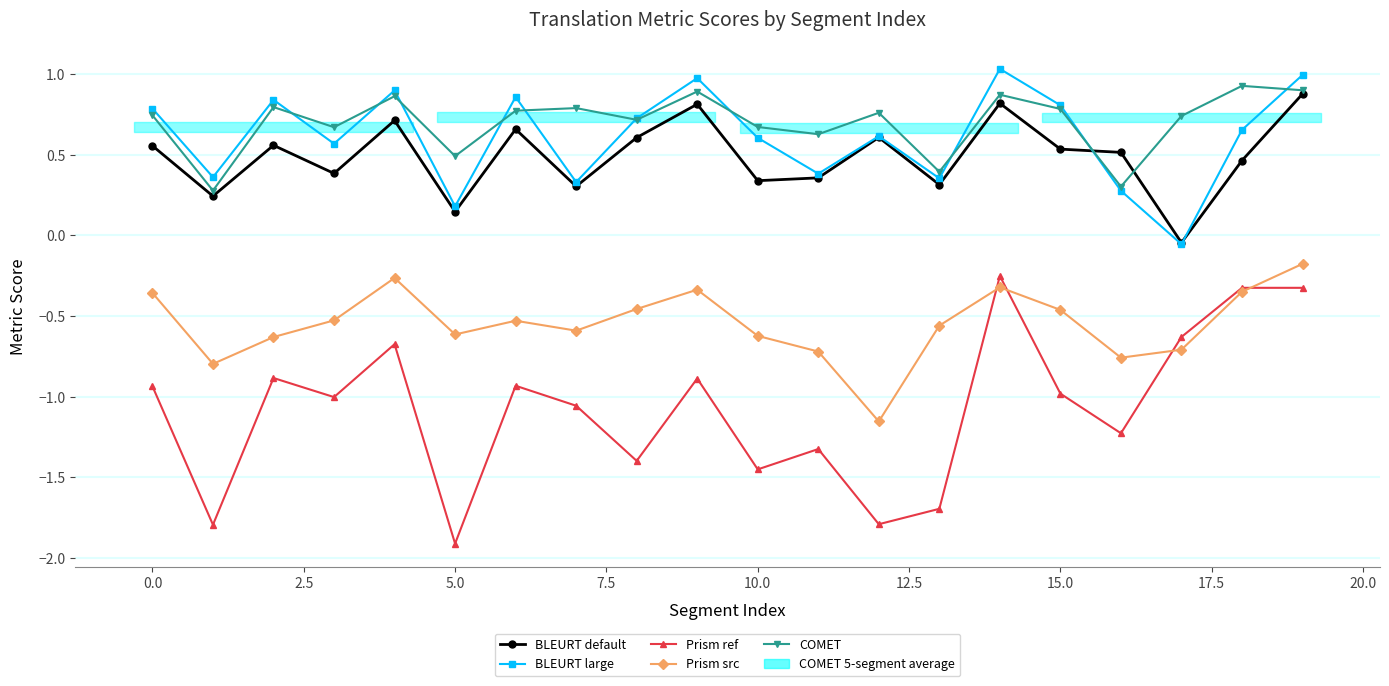

List the series in order of their peak value, lowest first.

Prism ref, Prism src, BLEURT default, COMET, BLEURT large